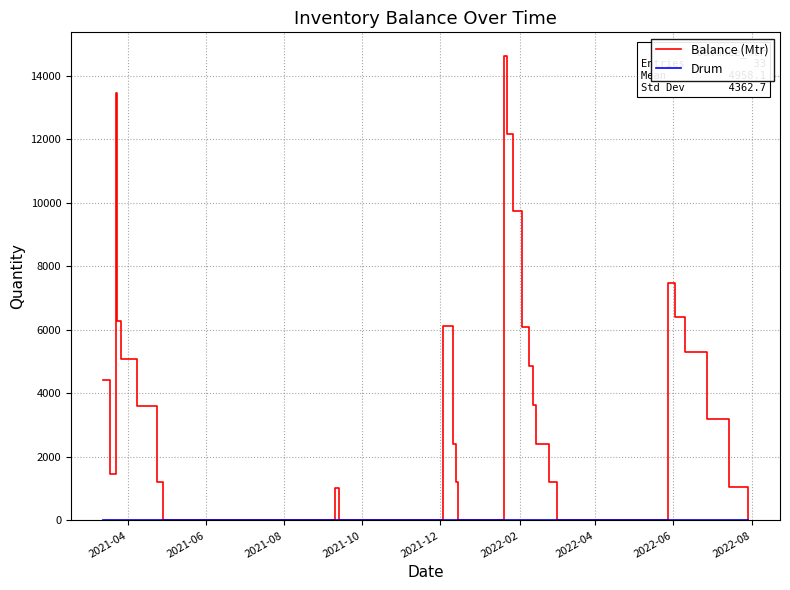

True or false: Balance (Mtr) and Drum intersect in this chart.

False